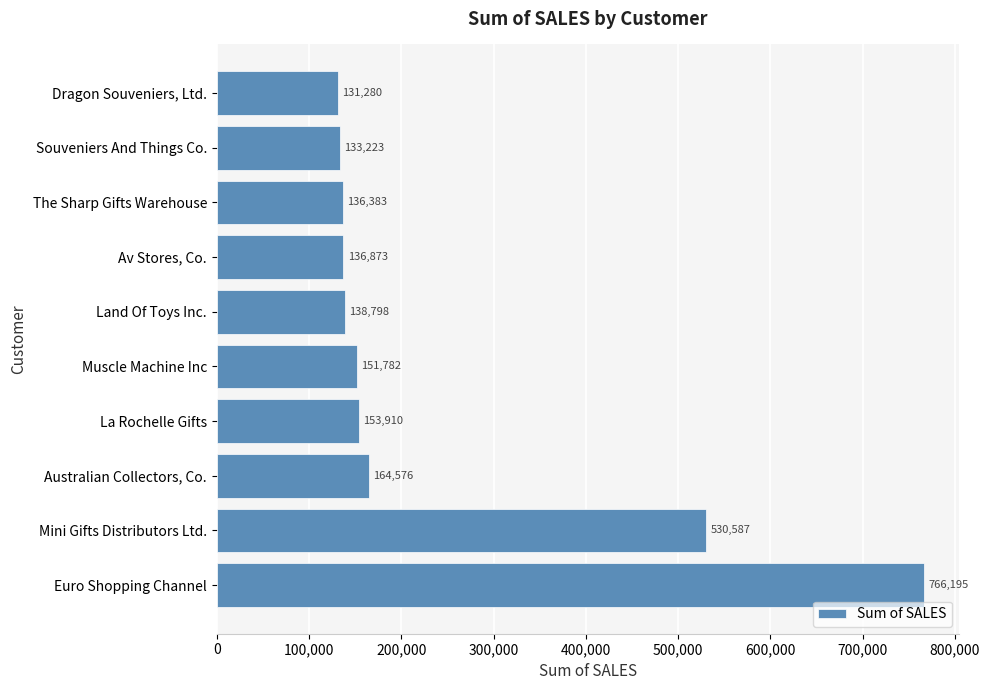

What is the sum of all values?

2443607.8